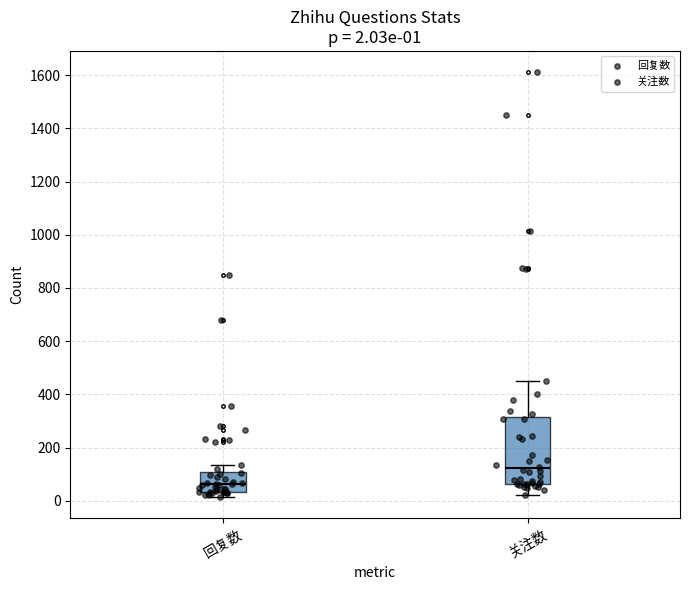

Comparing the boxes themselves (not the whiskers), which one is the tallest?

关注数